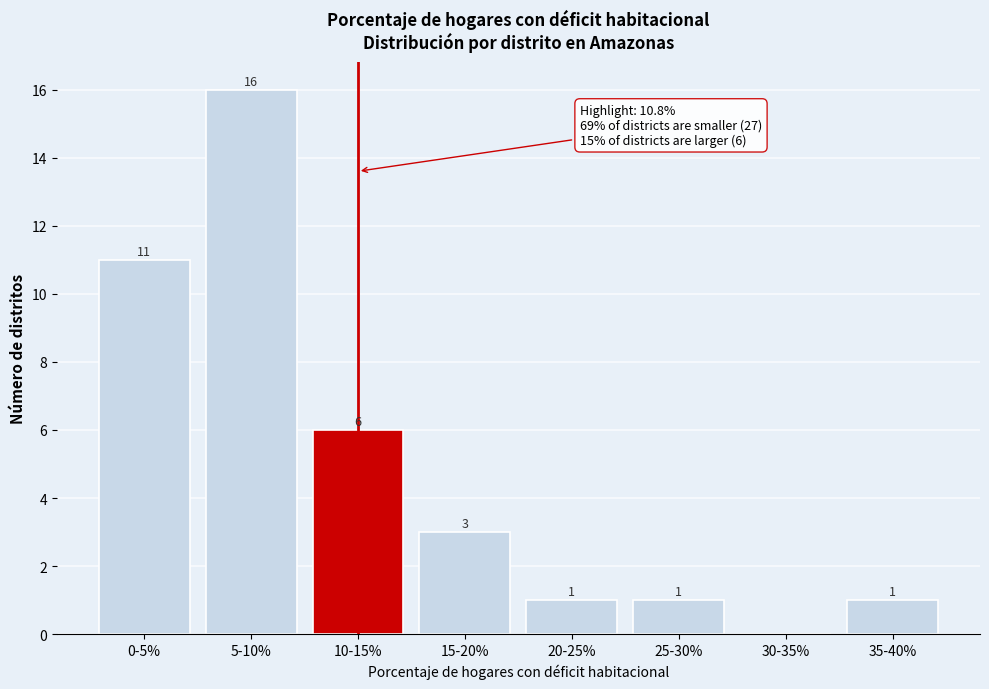

Reading left to right, list all the values displayed in this chart.

0-5%=11	5-10%=16	10-15%=6	15-20%=3	20-25%=1	25-30%=1	30-35%=0	35-40%=1